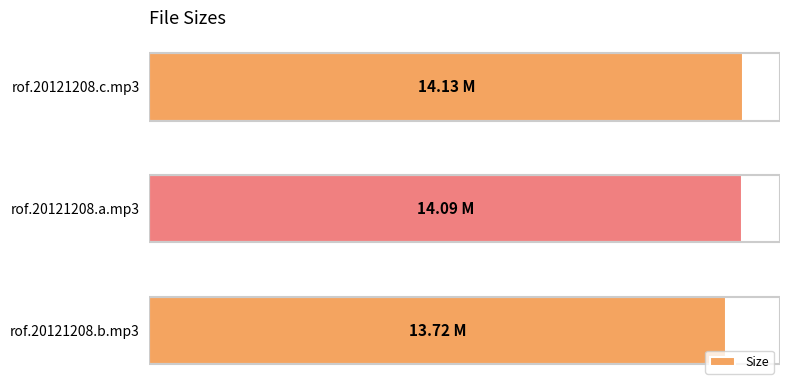

What is the sum of all values?

41.9